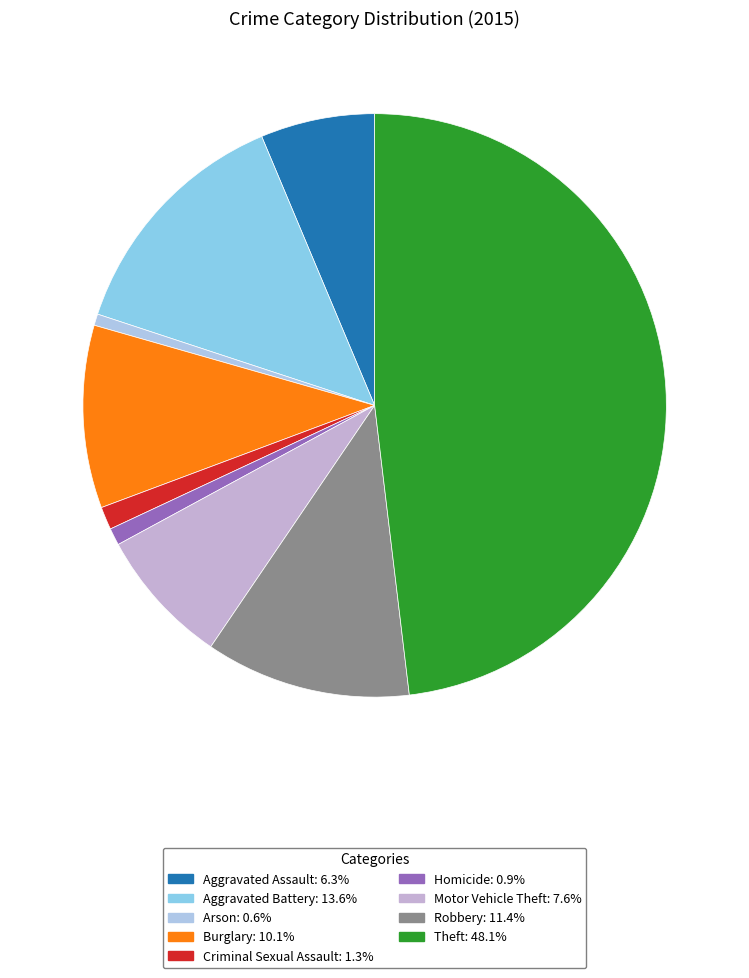

What percentage do Aggravated Battery and Burglary together represent?

23.7%